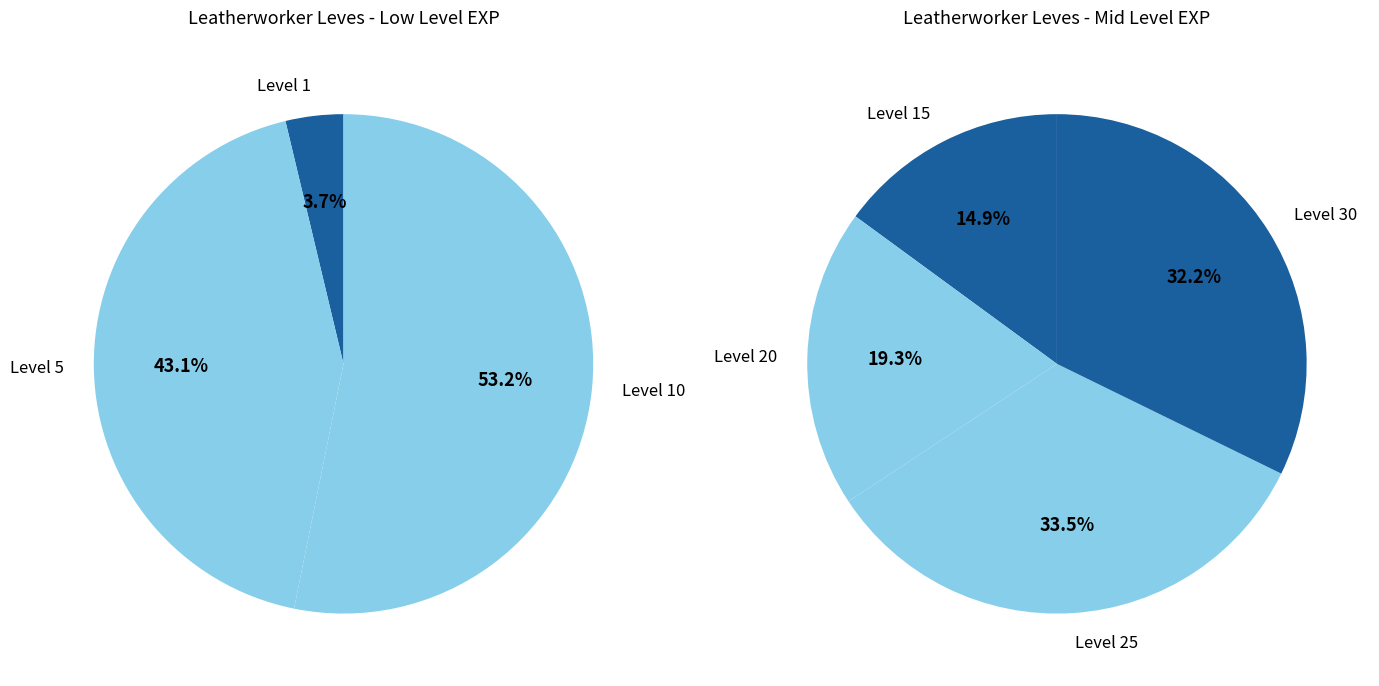

Count the number of slices in the pie.

7